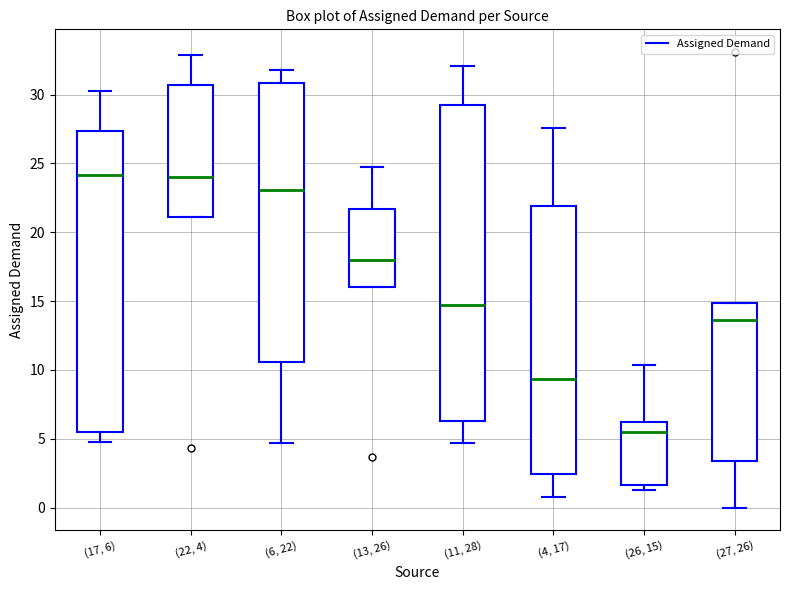

Reading left to right, read every box against the y-axis: the position of its median line, the range the box covers, and the ends of its whiskers. The values are not printed on the chart, so give them approximately, as read against the axis.

(17, 6): median 24.0, box 5.5 to 27.5, whiskers 5.0 to 30.0
(22, 4): median 24.0, box 21.0 to 30.5, whiskers 21.0 to 33.0
(6, 22): median 23.0, box 10.5 to 31.0, whiskers 4.5 to 32.0
(13, 26): median 18.0, box 16.0 to 21.5, whiskers 16.0 to 24.5
(11, 28): median 14.5, box 6.5 to 29.0, whiskers 4.5 to 32.0
(4, 17): median 9.5, box 2.5 to 22.0, whiskers 0.5 to 27.5
(26, 15): median 5.5, box 1.5 to 6.0, whiskers 1.0 to 10.5
(27, 26): median 13.5, box 3.5 to 15.0, whiskers 0.0 to 15.0